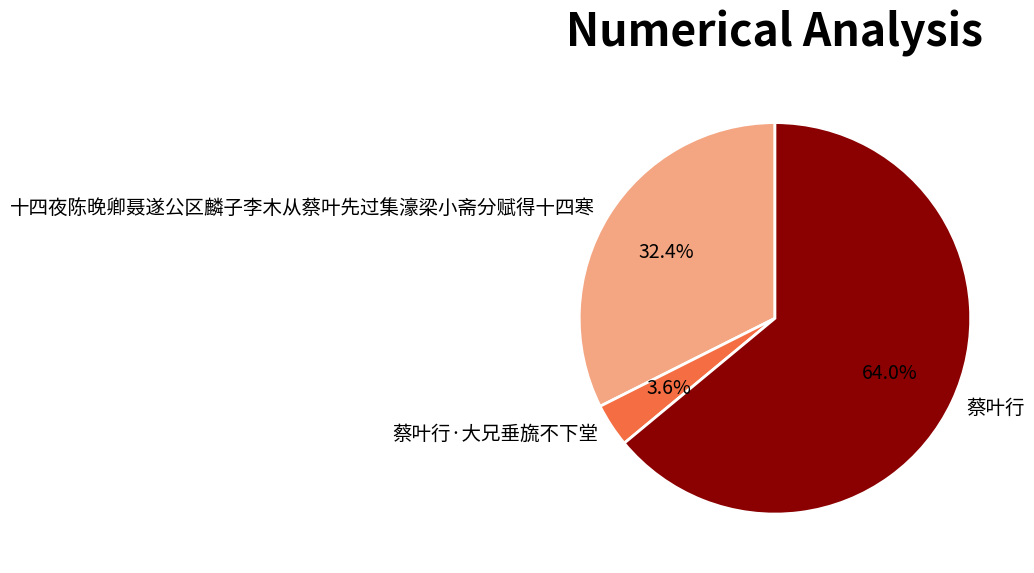

Which category has the smallest portion of the pie?

蔡叶行·大兄垂旒不下堂